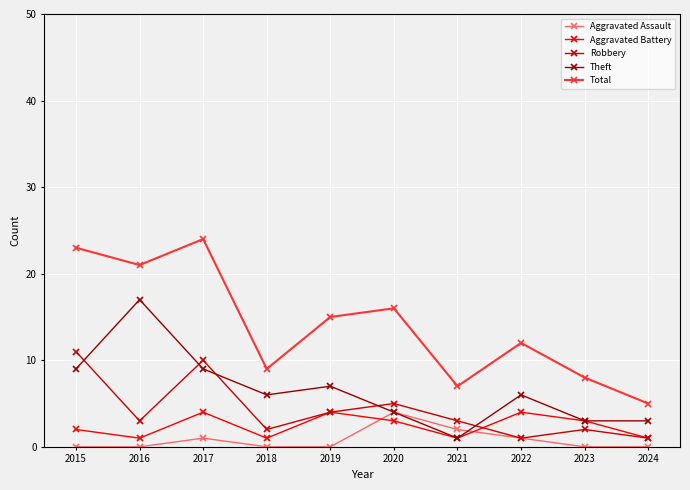

How many Robbery values are between 2 and 5?

6